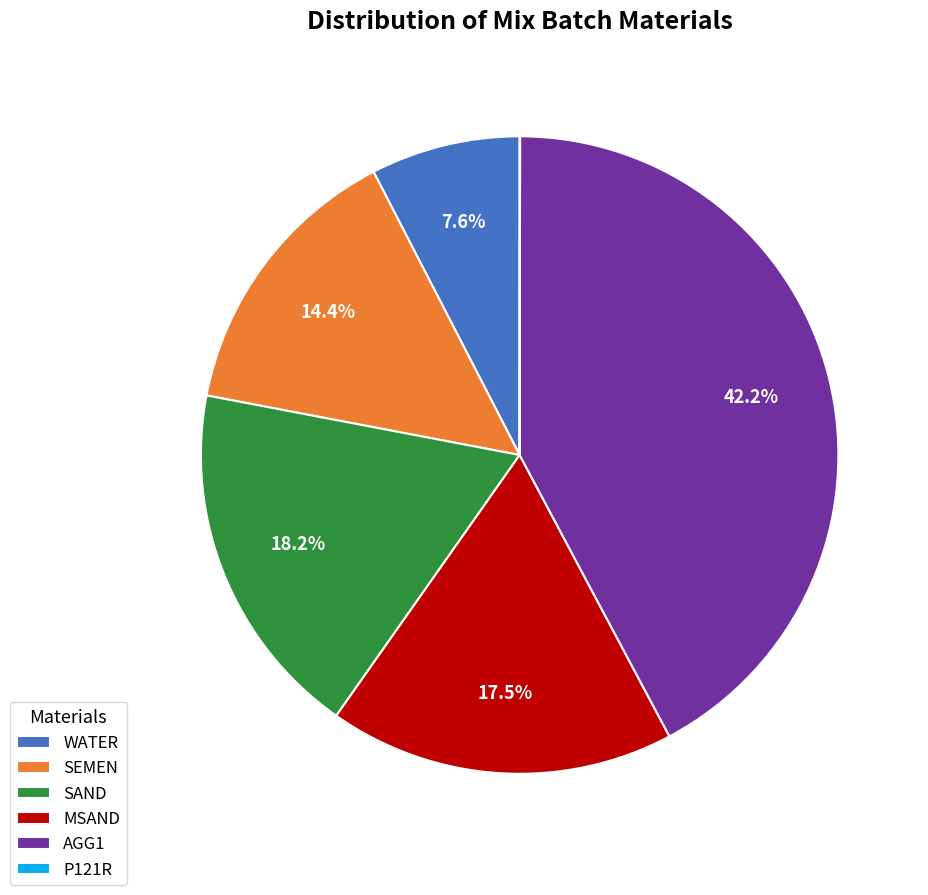

Approximately how many times larger is the value at SEMEN compared to AGG1?

0.3